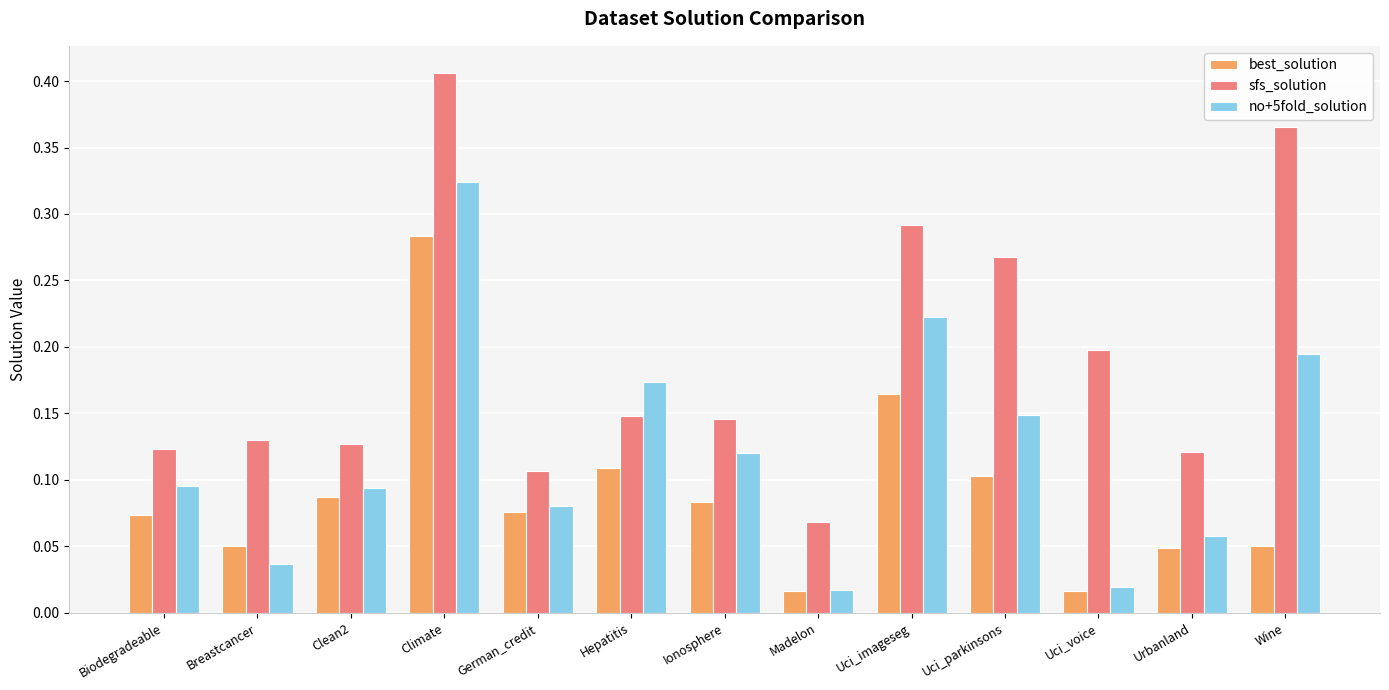

Is the value of no+5fold_solution at Madelon greater than the value of sfs_solution at Ionosphere?

No